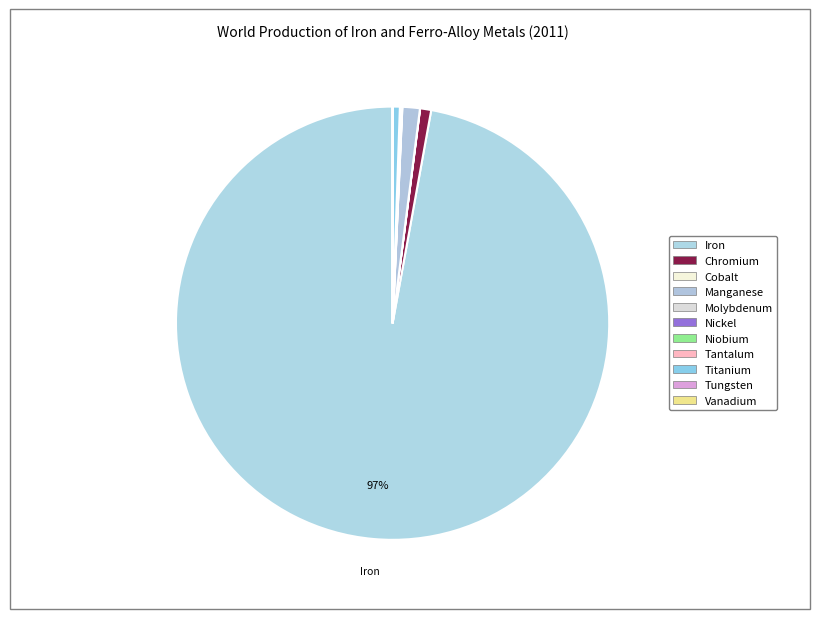

Is it true that Nickel is 14% of the pie?

False